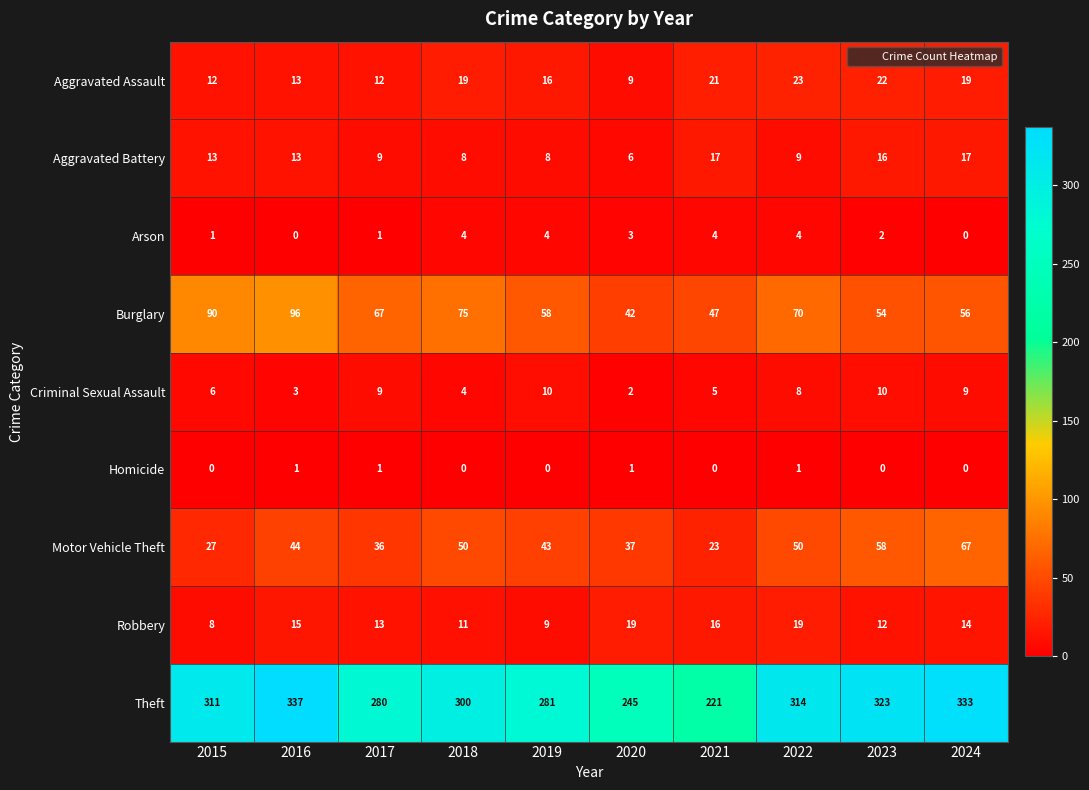

What is the sum of all Homicide values?

4